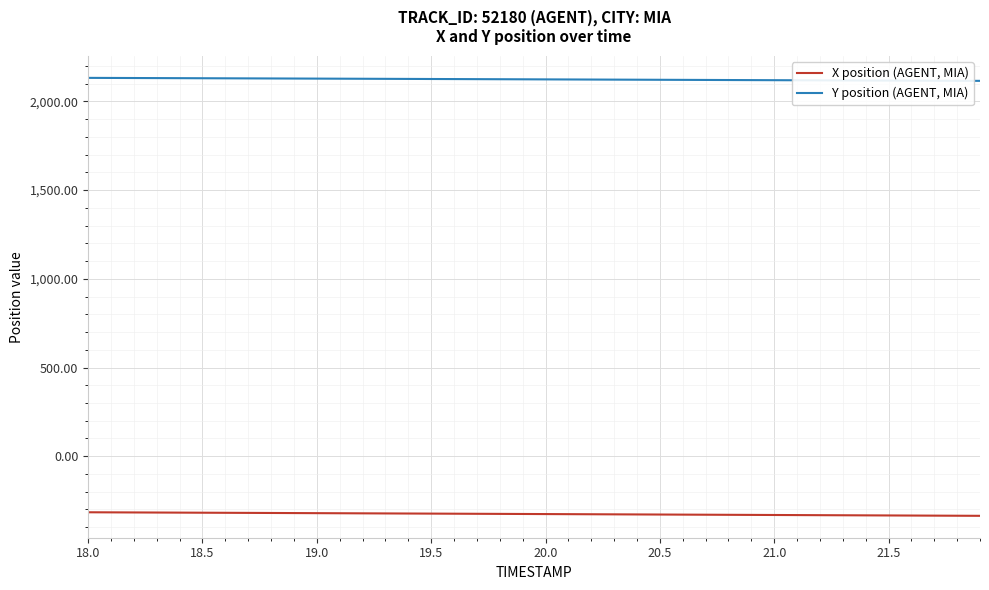

True or false: X position (AGENT, MIA) and Y position (AGENT, MIA) cross at least once.

False